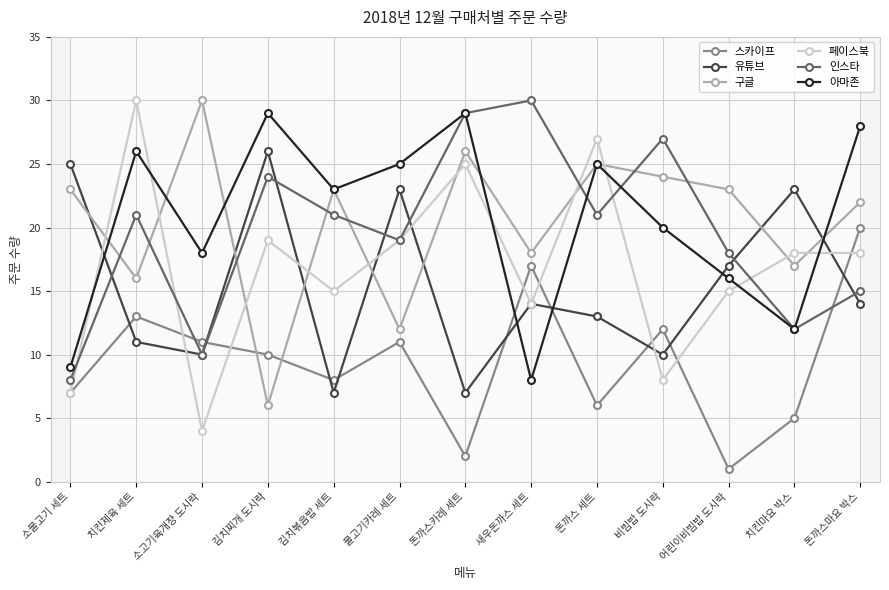

How many data points in 페이스북 are above 18?

5